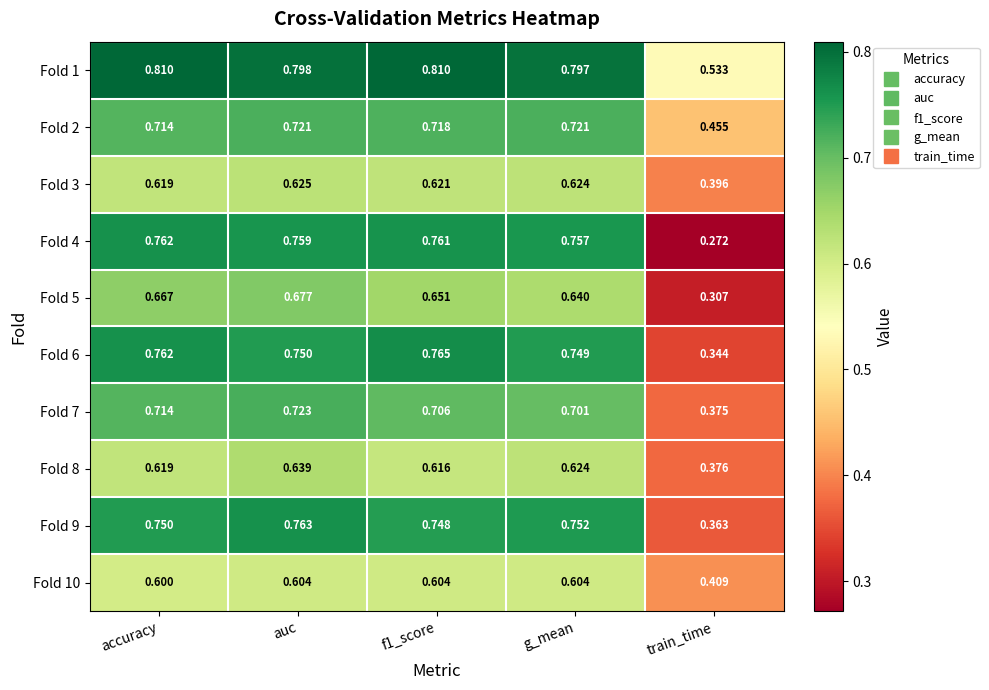

At which category is the sum across all series the highest?

auc